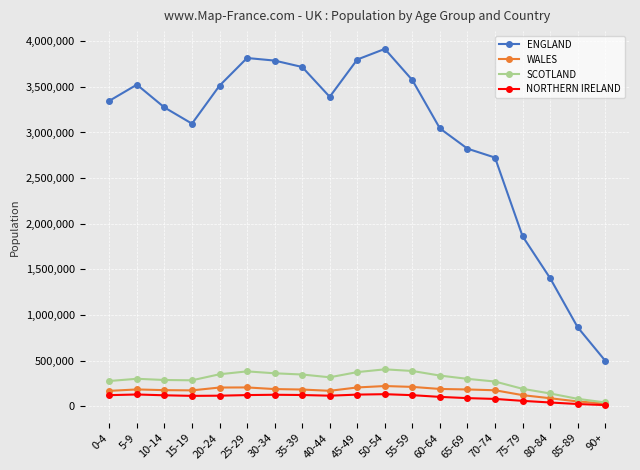

The NORTHERN IRELAND series shows 59344 at 75-79. True or false?

True